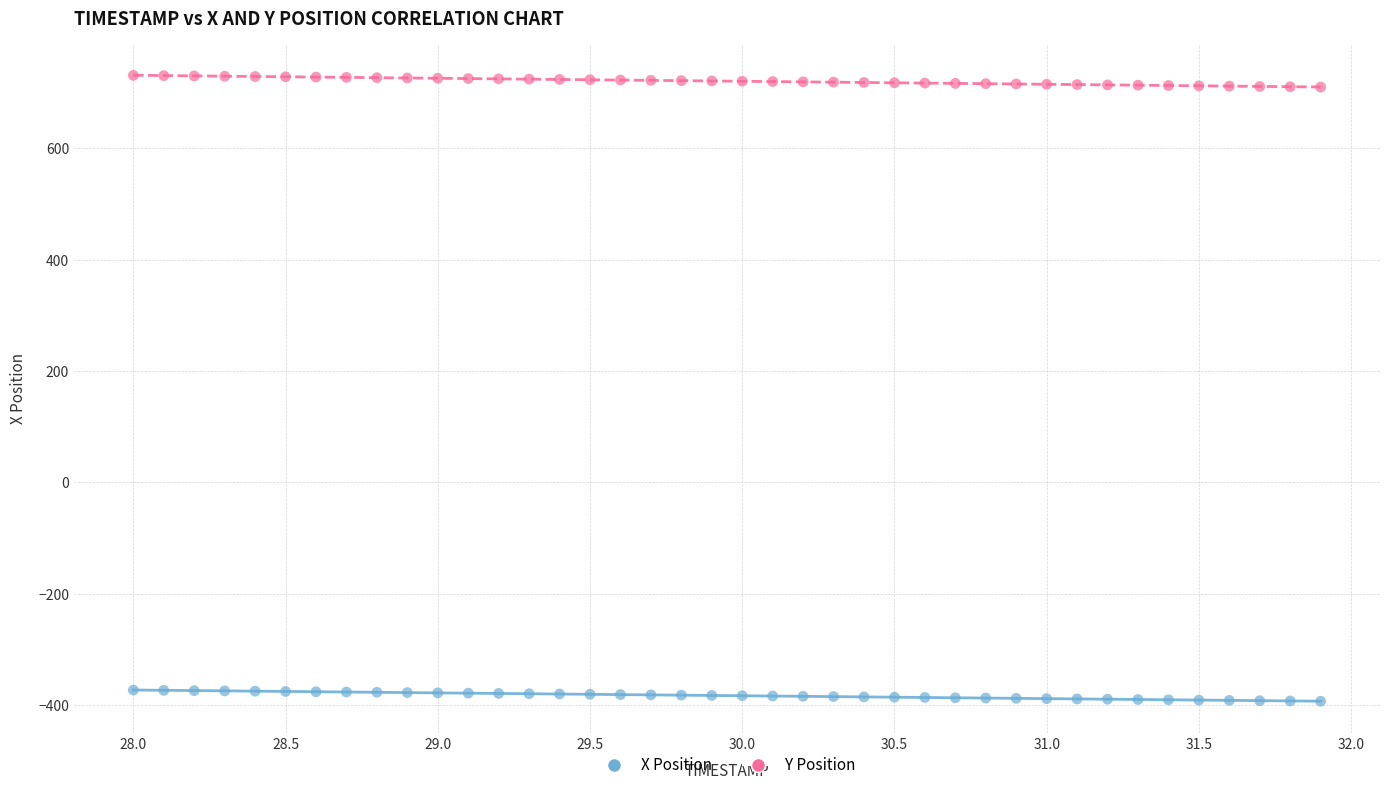

Which series contains the highest Y value?

Y Position